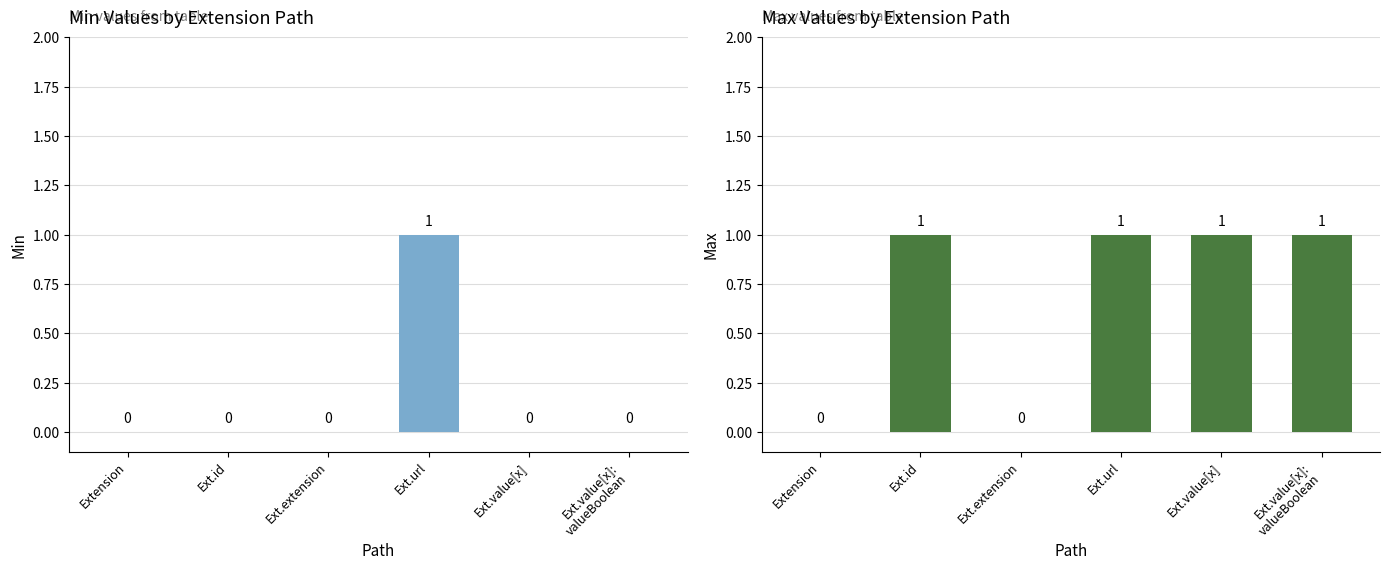

What is the label of the 2nd bar from the right?

Ext.value[x]